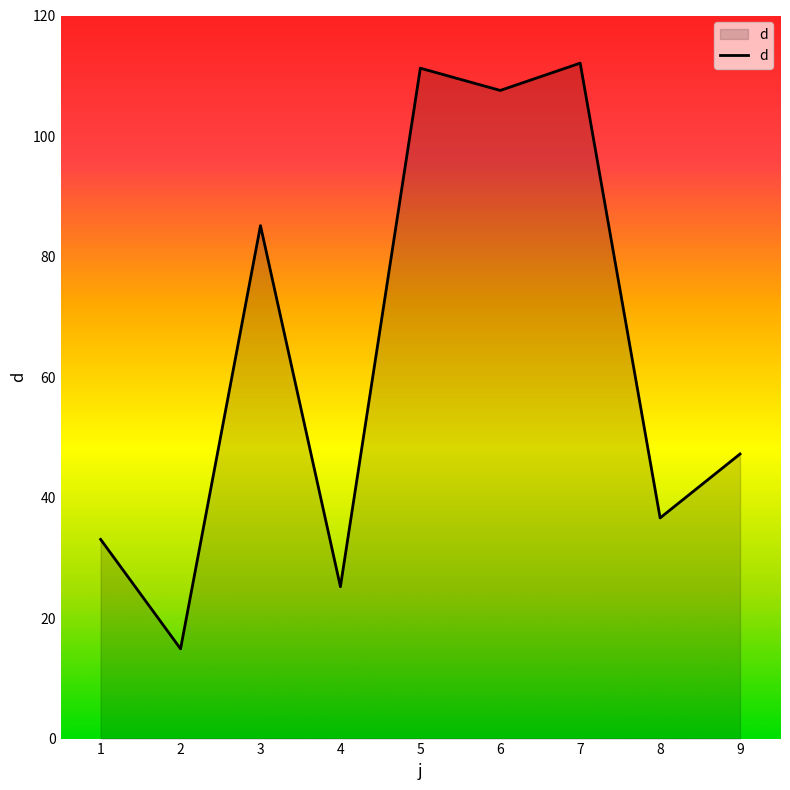

How many lines are shown in the chart?

1